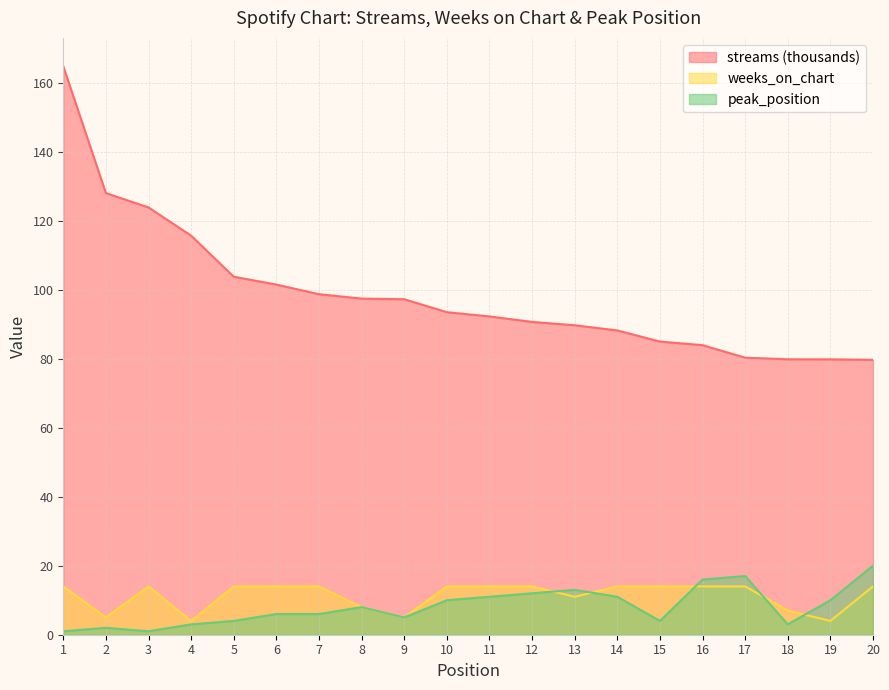

Which label corresponds to the largest value in the chart?

1